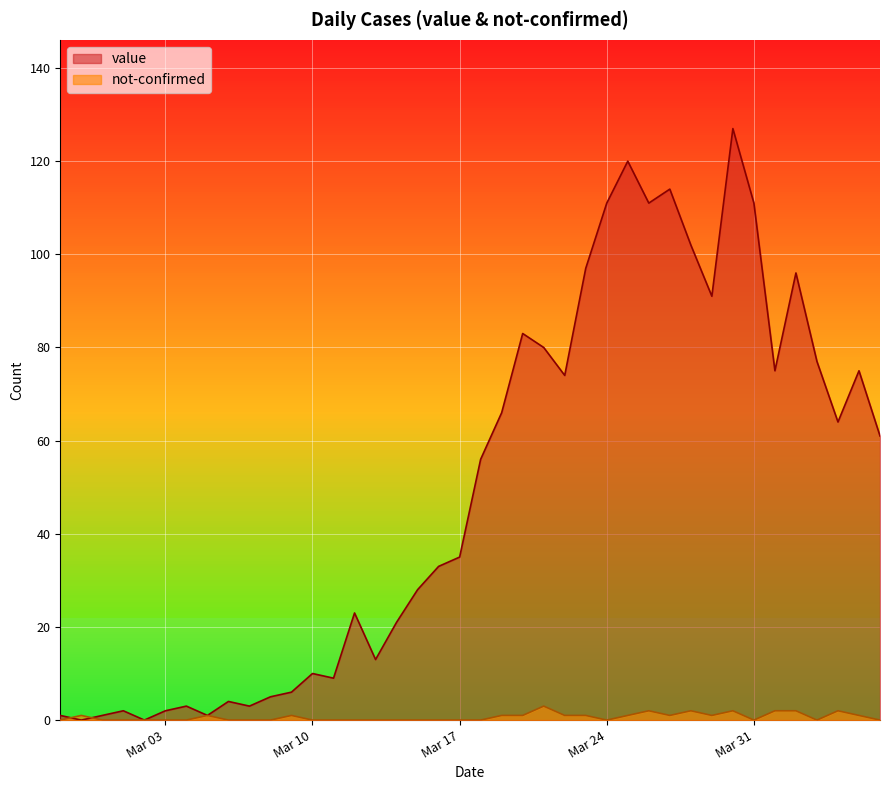

What is the average value of the not-confirmed series?

1